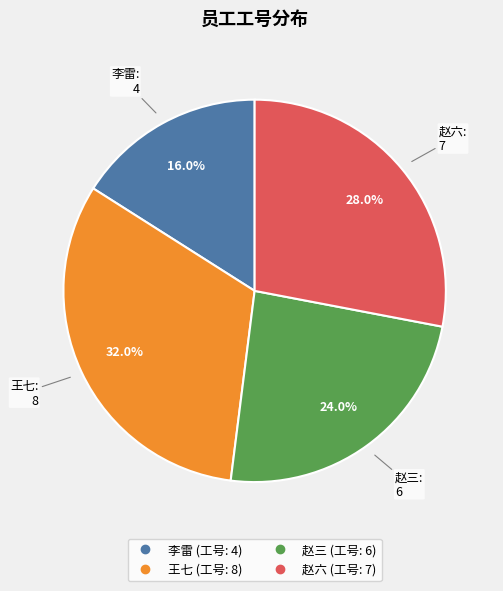

True or false: 赵三 accounts for 18% of the total.

False